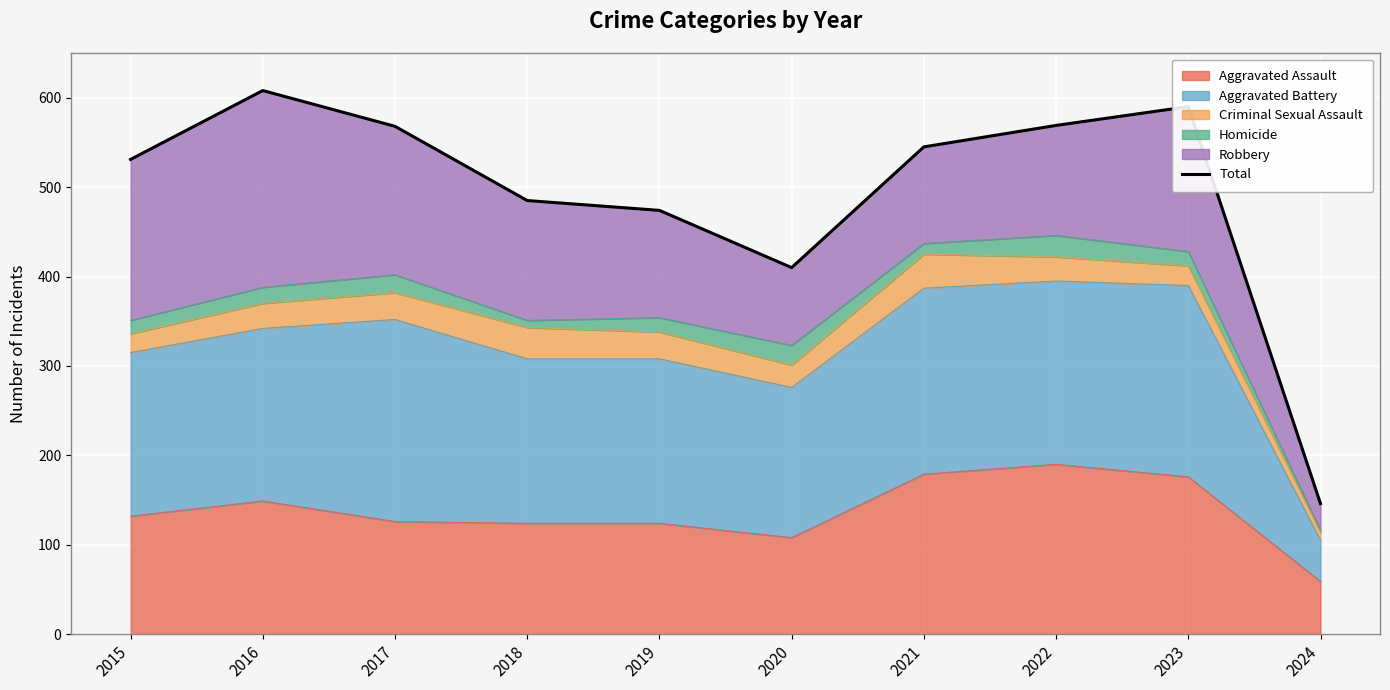

Which has a higher value, 2016 or 2020?

2016